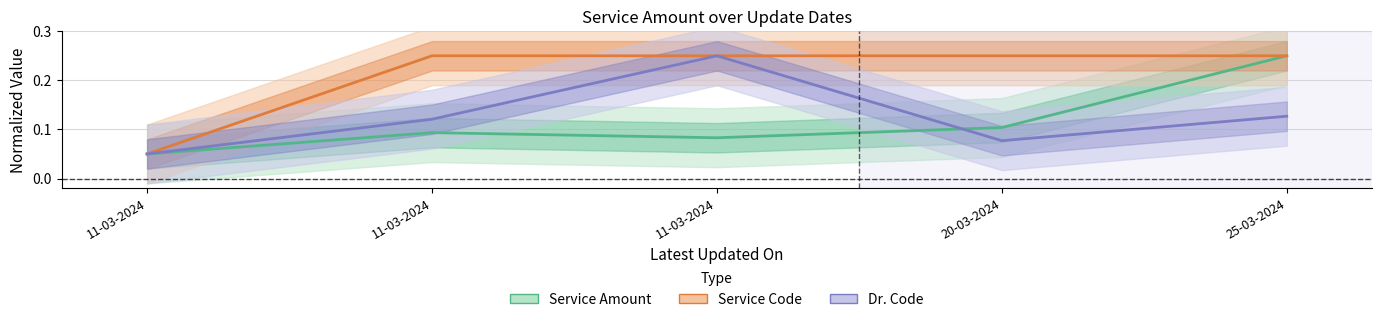

Which series has the largest total across all categories?

Service Code